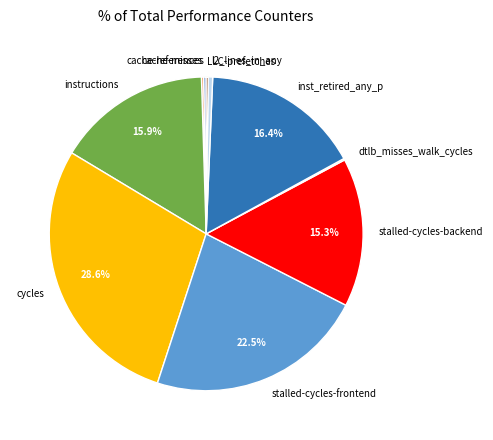

Combined, what portion of the pie is stalled-cycles-backend and inst_retired_any_p?

31.7%